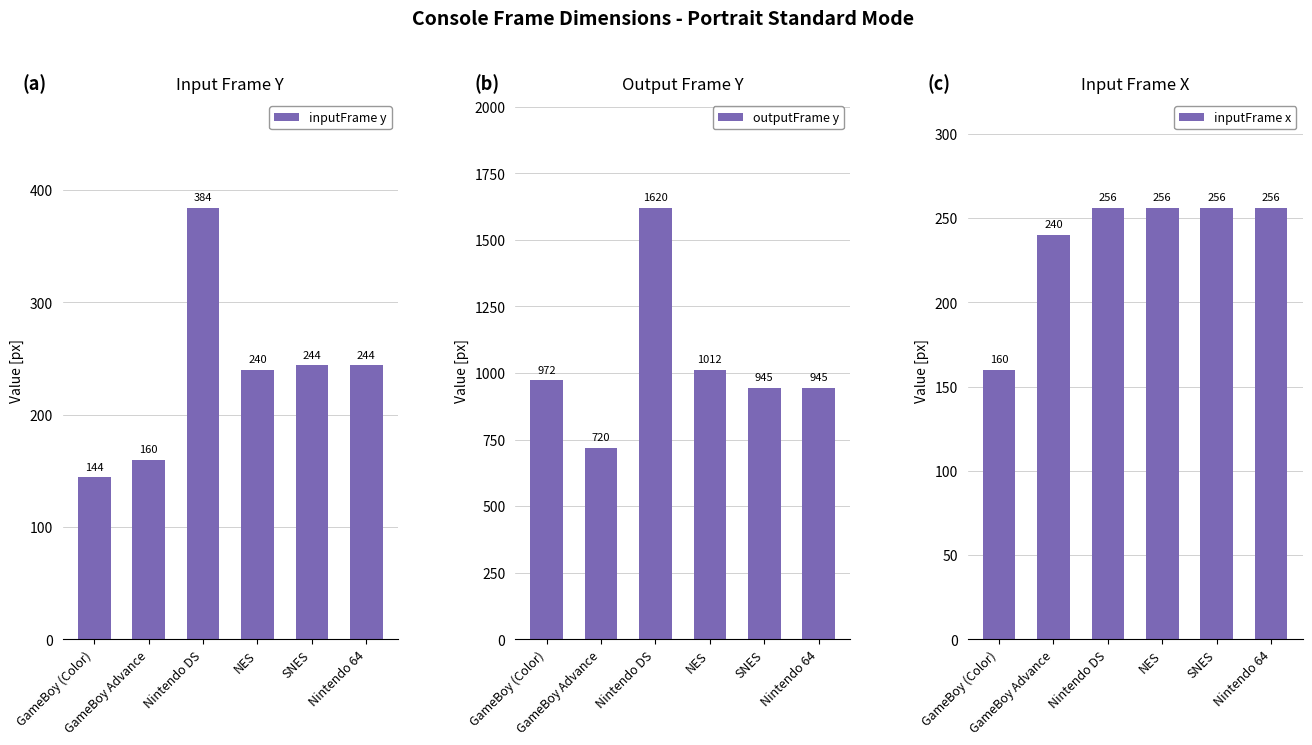

List the series in order of their peak value, lowest first.

inputFrame x, inputFrame y, outputFrame y